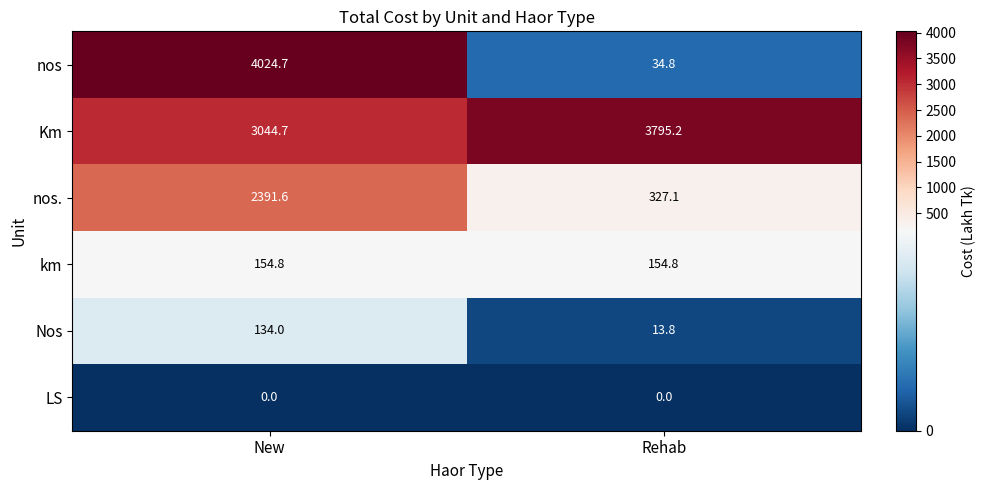

Reading right to left, list all the values displayed in this chart.

nos: 34.8	4024.7
Km: 3795.2	3044.7
nos.: 327.1	2391.6
km: 154.8	154.8
Nos: 13.8	134.0
LS: 0.0	0.0